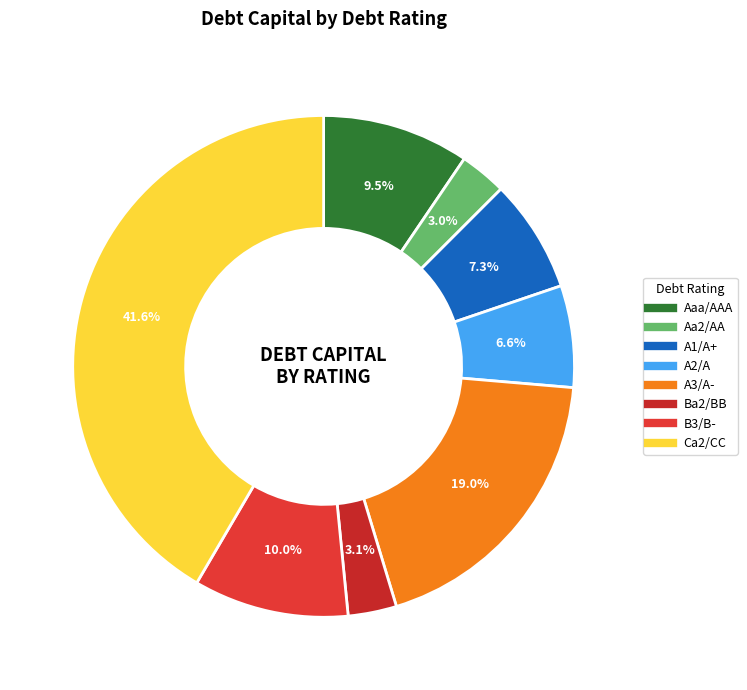

What percentage is NOT represented by A1/A+?

92.7%